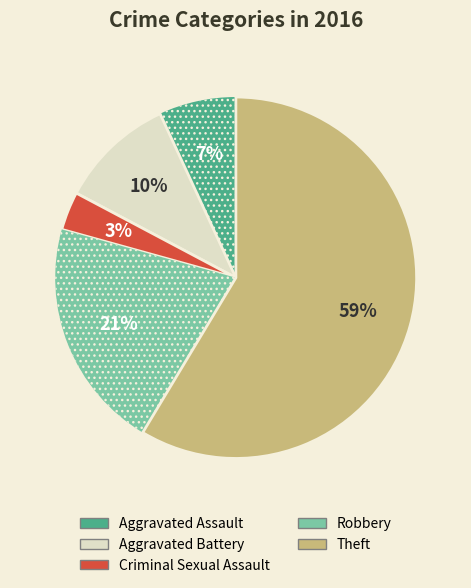

The Aggravated Battery slice represents 1% of the pie. True or false?

False